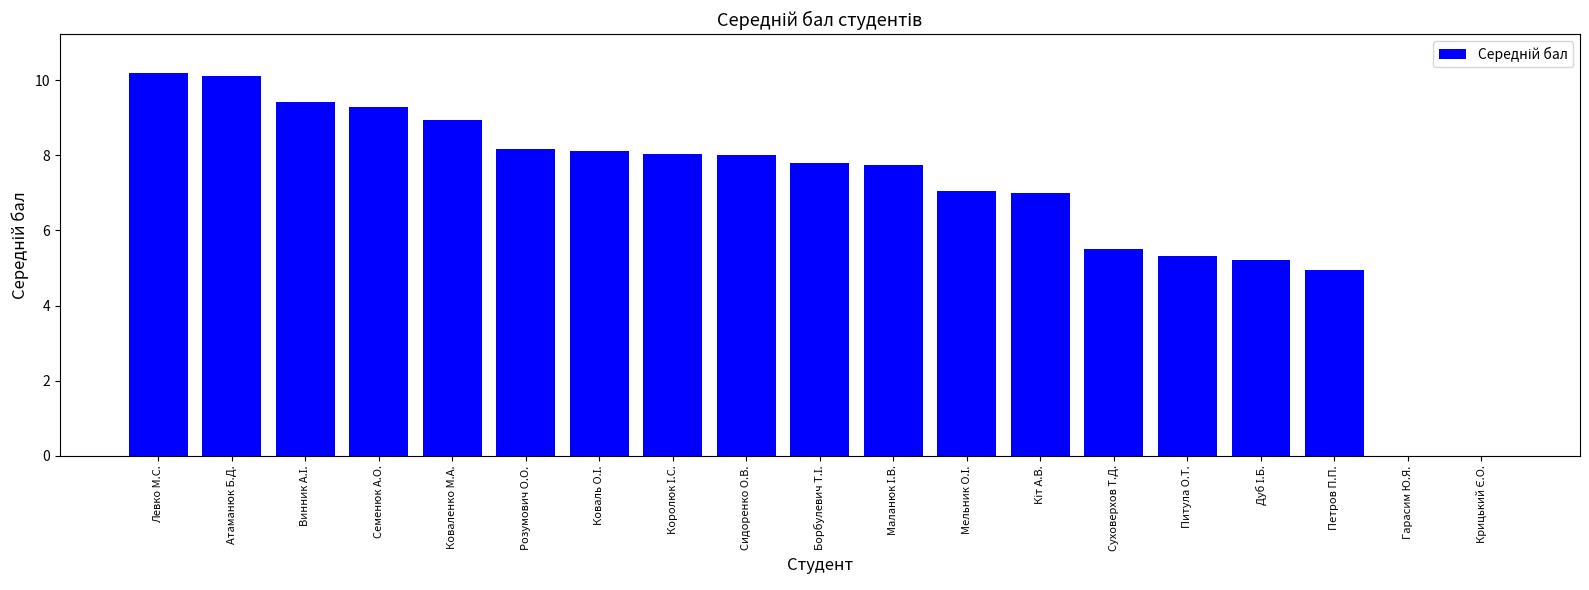

Between Гарасим Ю.Я. and Питула О.Т., which is larger?

Питула О.Т.